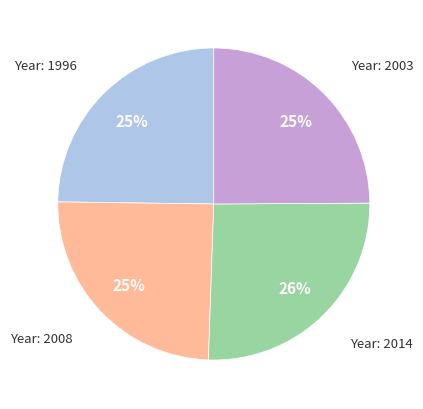

Is there a majority slice in this chart?

No